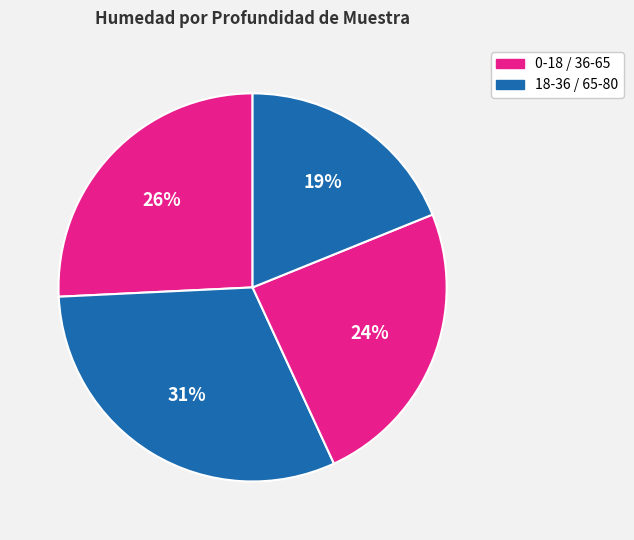

How many slices are in this pie chart?

4